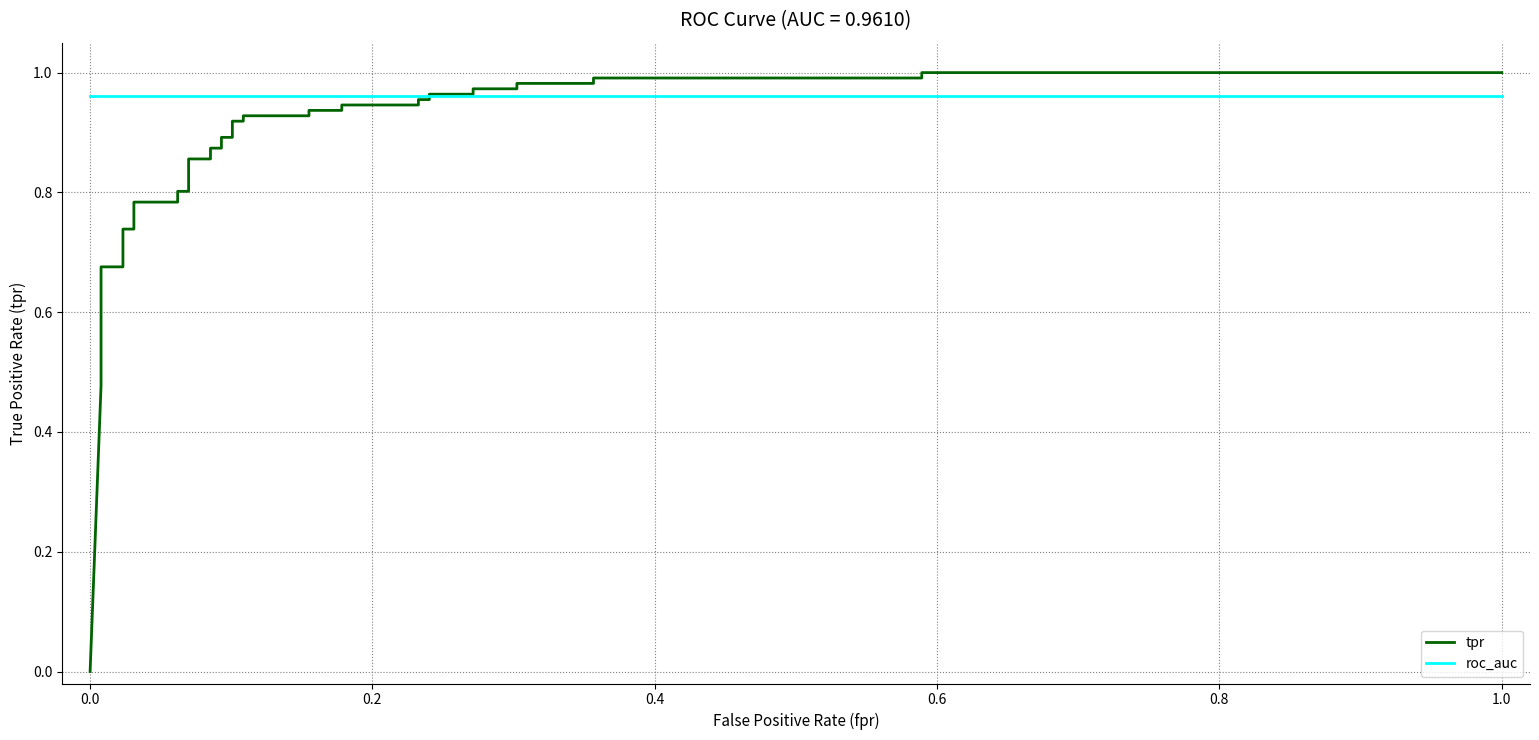

What is the average value of the roc_auc series?

1.0